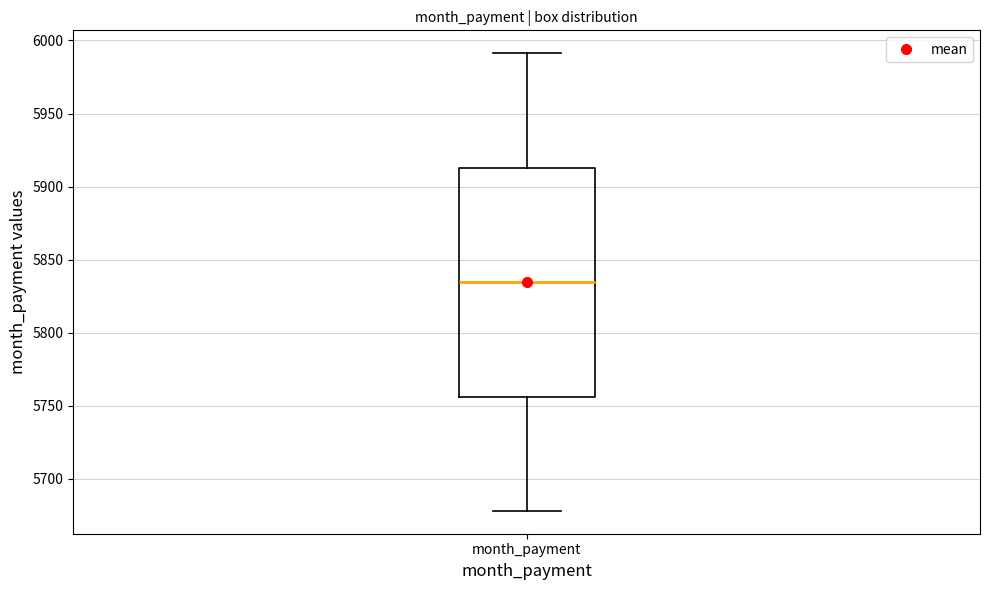

Read this box plot against the y-axis: the position of the median line, the range covered by the box, and the ends of both whiskers. The values are not printed on the chart, so give them approximately, as read against the axis.

median 5835, box 5755 to 5915, whiskers 5680 to 5990